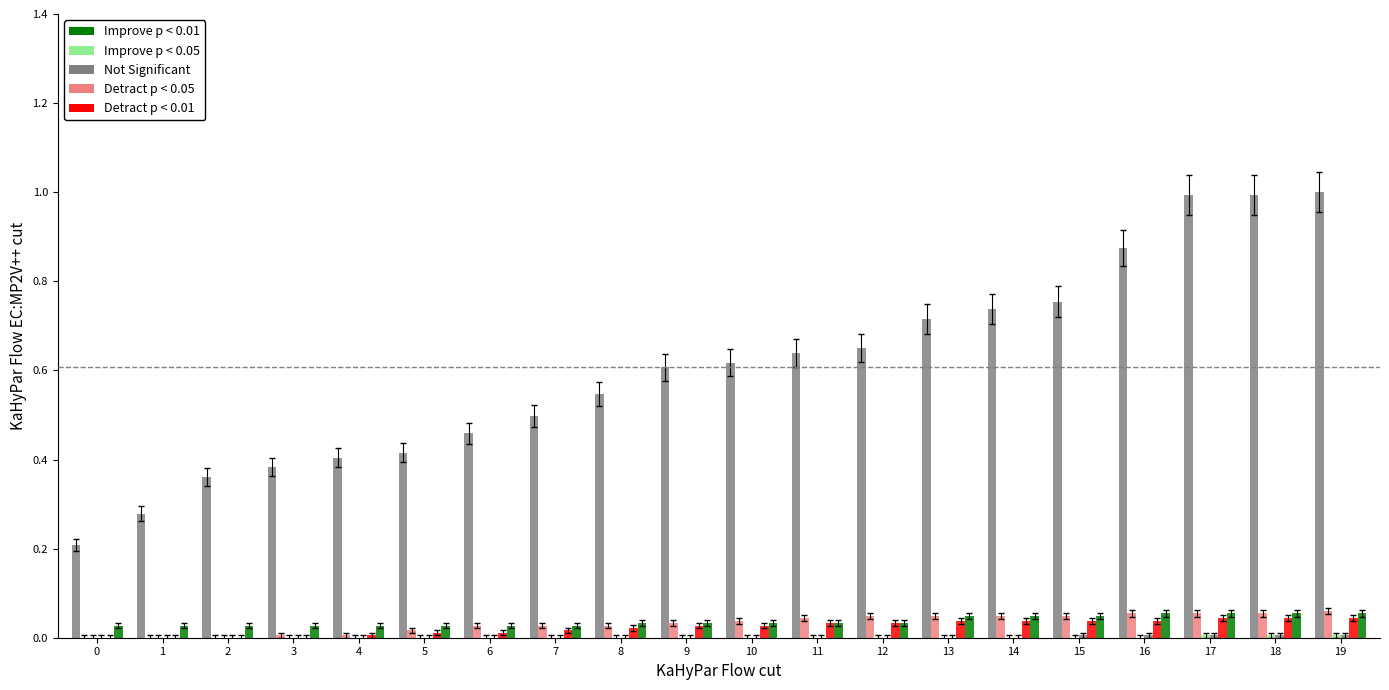

Reading left to right, extract all data points from this chart.

CH: 0=0.2	1=0.3	2=0.4	3=0.4	4=0.4	5=0.4	6=0.5	7=0.5	8=0.5	9=0.6	10=0.6	11=0.6	12=0.7	13=0.7	14=0.7	15=0.8	16=0.9	17=1.0	18=1.0	19=1.0
BS: 0=0.0	1=0.0	2=0.0	3=0.0	4=0.0	5=0.0	6=0.0	7=0.0	8=0.0	9=0.0	10=0.0	11=0.0	12=0.0	13=0.0	14=0.0	15=0.0	16=0.1	17=0.1	18=0.1	19=0.1
SZ: 0=0.0	1=0.0	2=0.0	3=0.0	4=0.0	5=0.0	6=0.0	7=0.0	8=0.0	9=0.0	10=0.0	11=0.0	12=0.0	13=0.0	14=0.0	15=0.0	16=0.0	17=0.0	18=0.0	19=0.0
FR: 0=0.0	1=0.0	2=0.0	3=0.0	4=0.0	5=0.0	6=0.0	7=0.0	8=0.0	9=0.0	10=0.0	11=0.0	12=0.0	13=0.0	14=0.0	15=0.0	16=0.0	17=0.0	18=0.0	19=0.0
BL: 0=0.0	1=0.0	2=0.0	3=0.0	4=0.0	5=0.0	6=0.0	7=0.0	8=0.0	9=0.0	10=0.0	11=0.0	12=0.0	13=0.0	14=0.0	15=0.0	16=0.0	17=0.0	18=0.0	19=0.0
ZG: 0=0.0	1=0.0	2=0.0	3=0.0	4=0.0	5=0.0	6=0.0	7=0.0	8=0.0	9=0.0	10=0.0	11=0.0	12=0.0	13=0.0	14=0.0	15=0.0	16=0.1	17=0.1	18=0.1	19=0.1